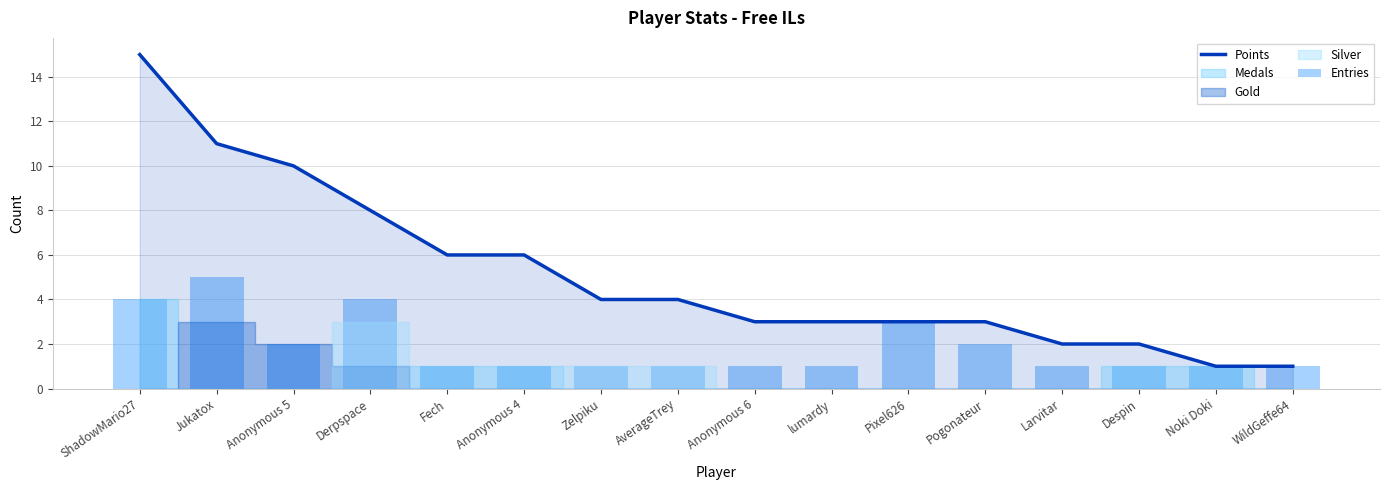

At which label does Points reach its peak?

ShadowMario27